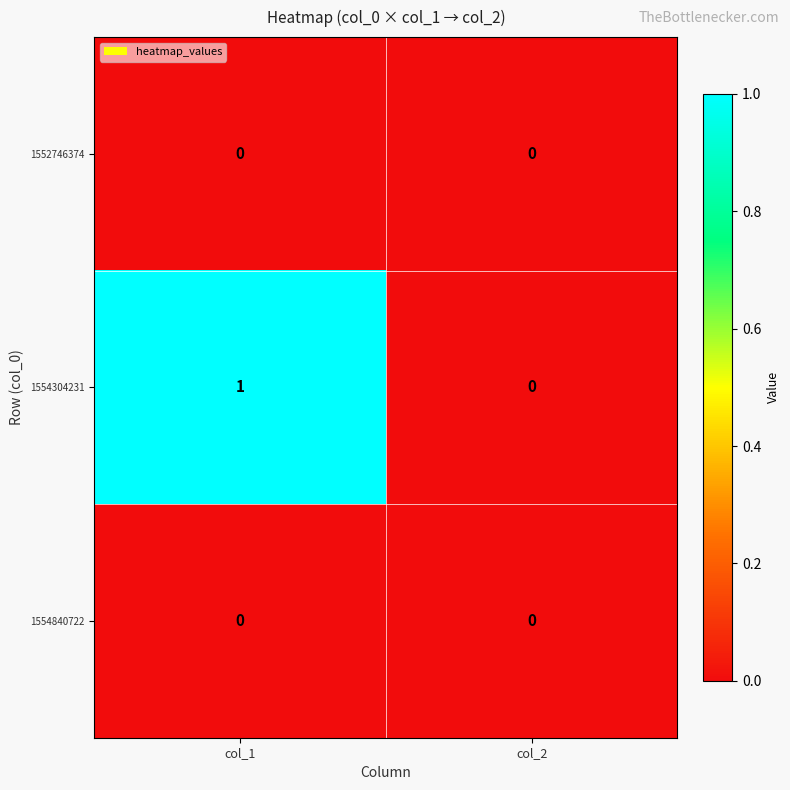

List the labels in order of 1554304231 value, smallest first.

col_2, col_1